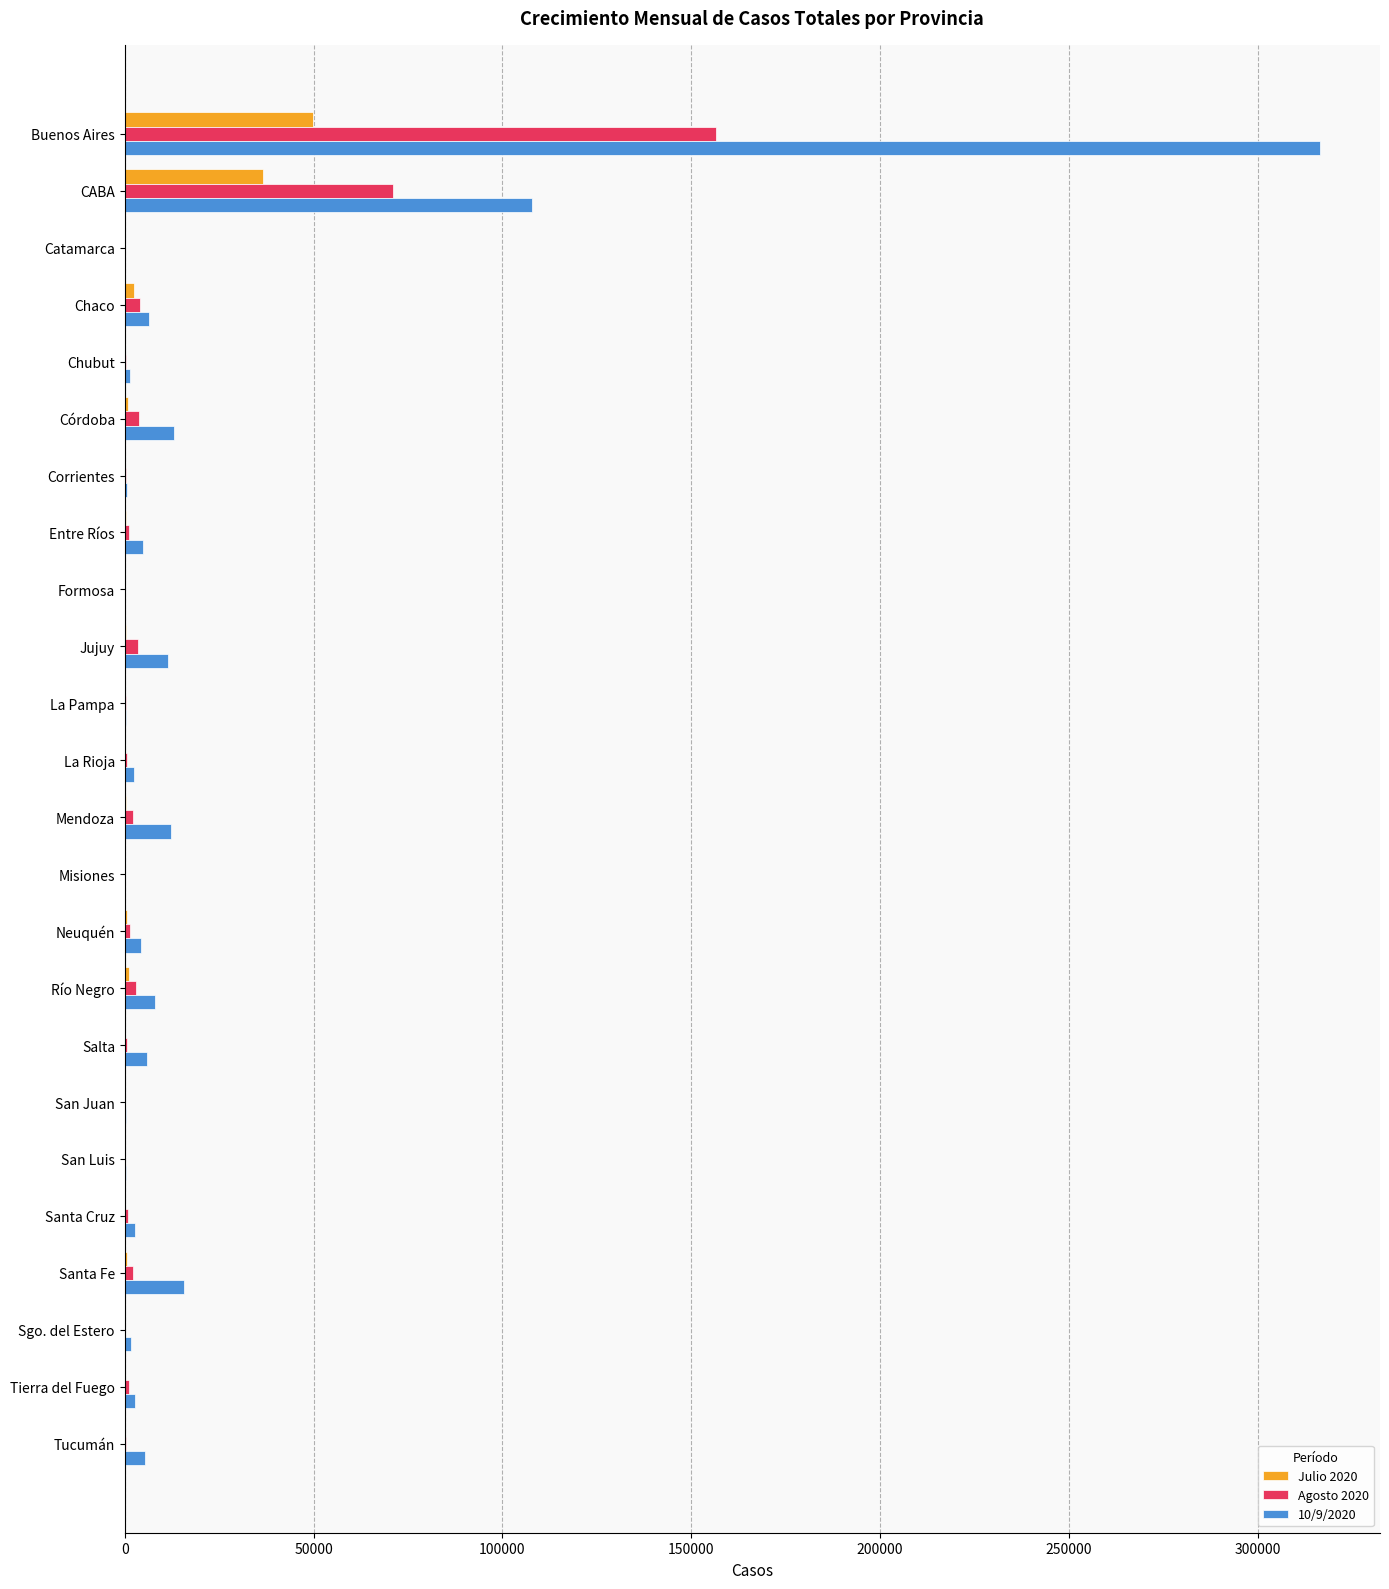

At which category does the chart reach its peak across all series?

Buenos Aires